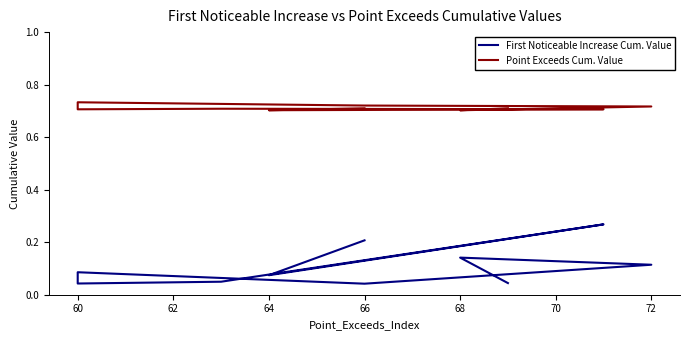

True or false: Point Exceeds Cum. Value has more than 2 interior local peaks.

False